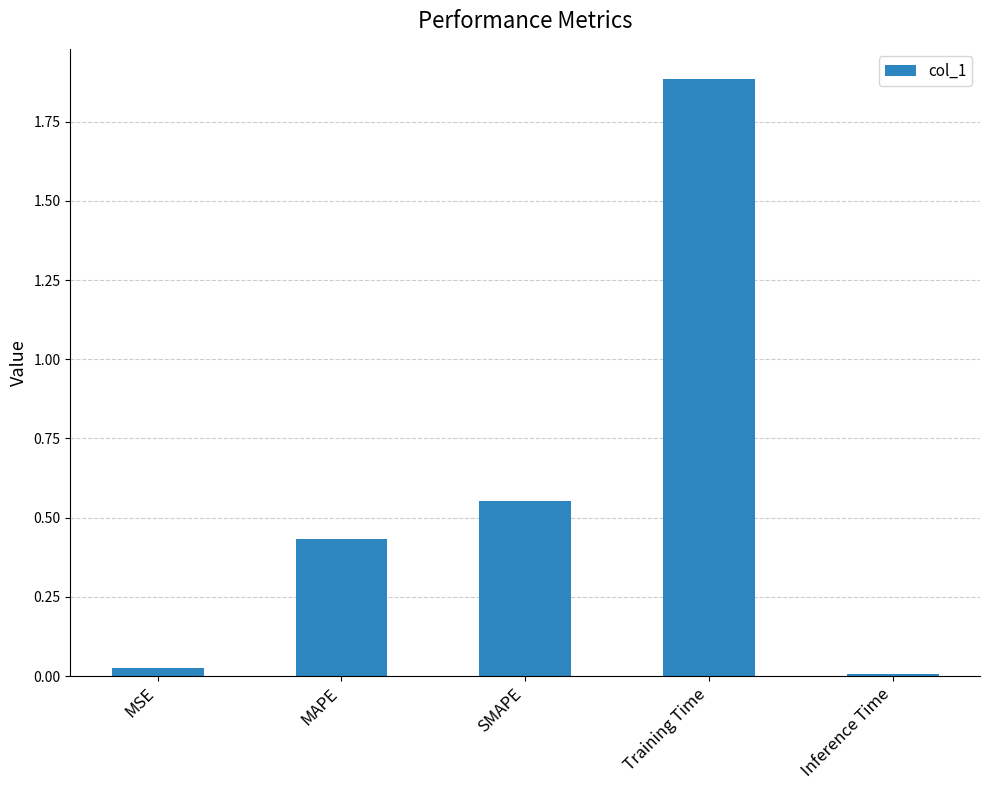

How many series are shown in this chart?

1